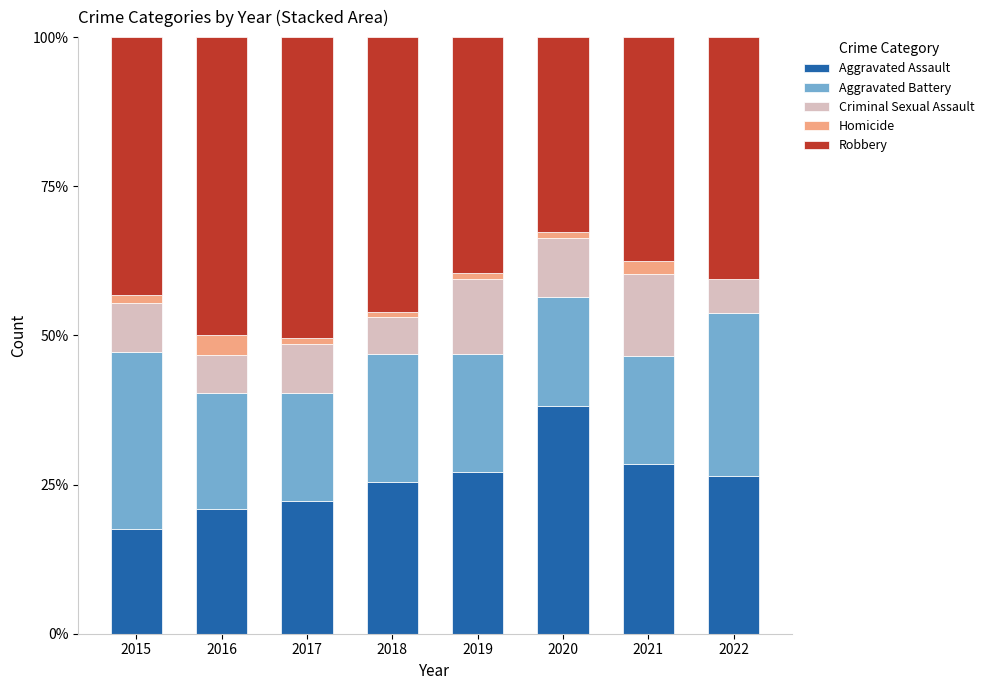

The Aggravated Assault series shows 39.9 at 2021. True or false?

False